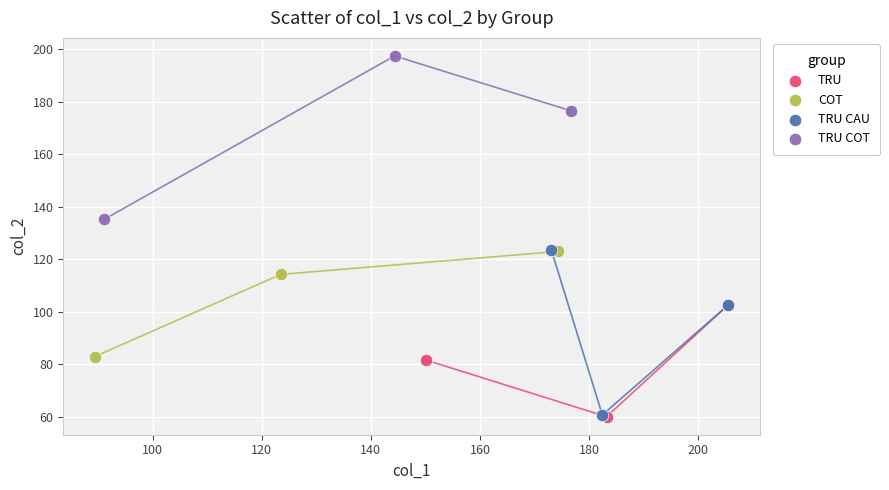

Which series contains the highest Y value?

TRU COT